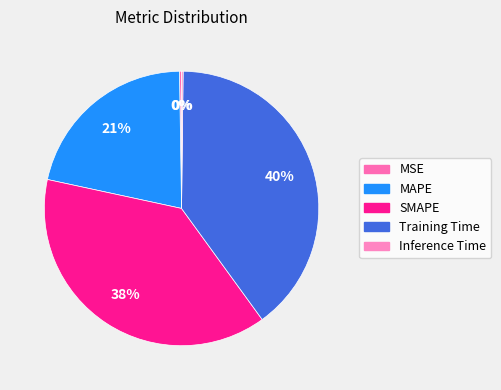

Is it true that Inference Time is 0% of the pie?

True